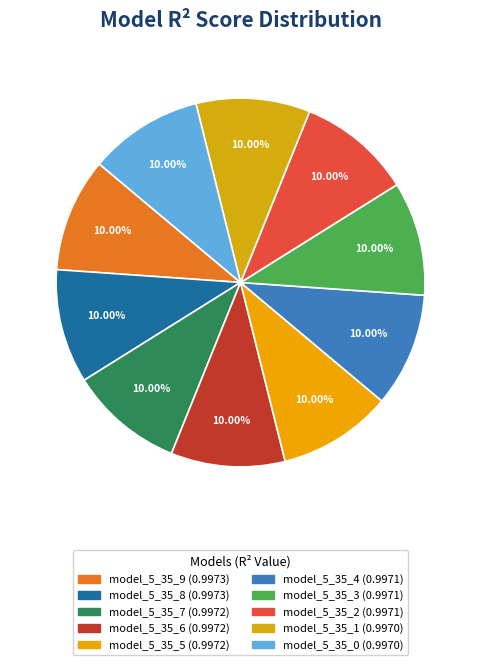

Is it true that model_5_35_3 is 1% of the pie?

False